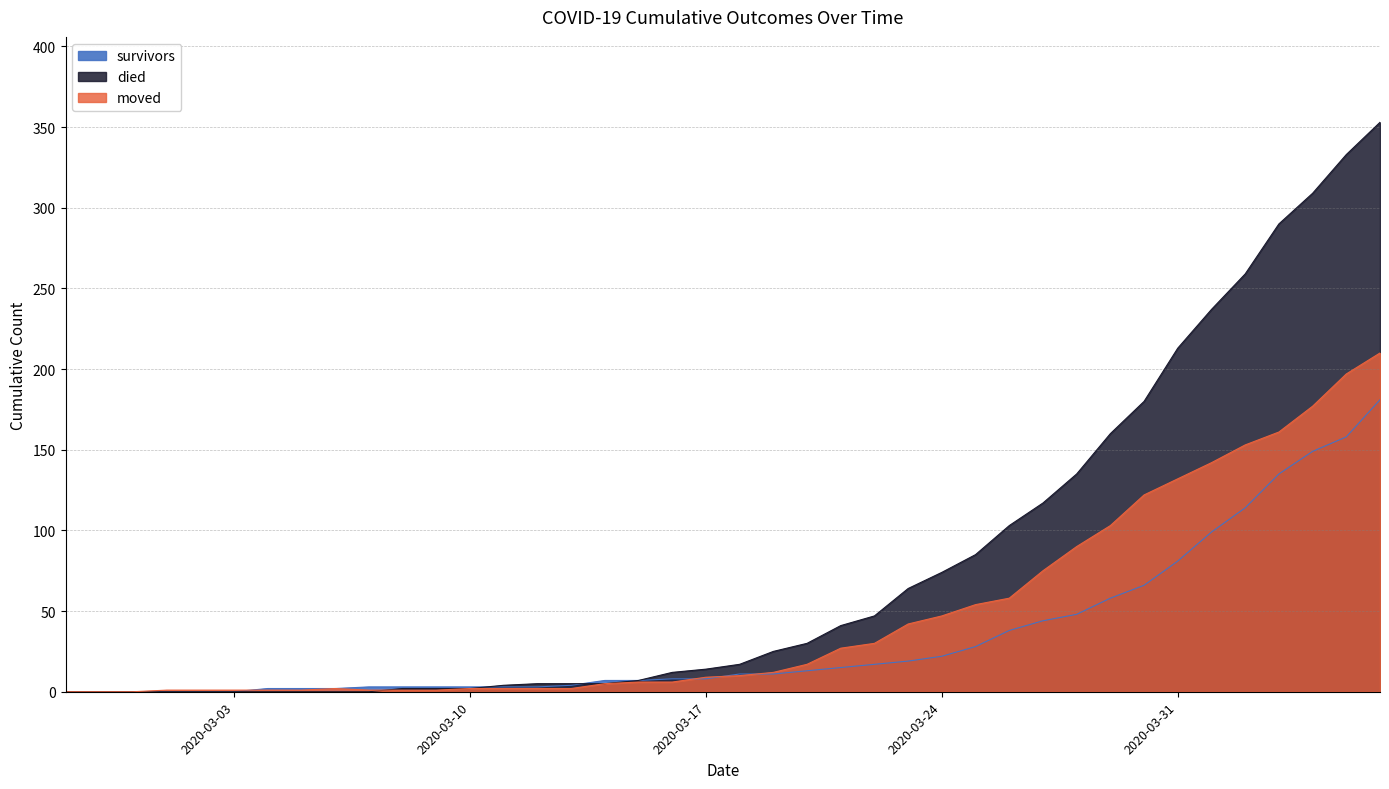

What is the average value of the moved series?

48